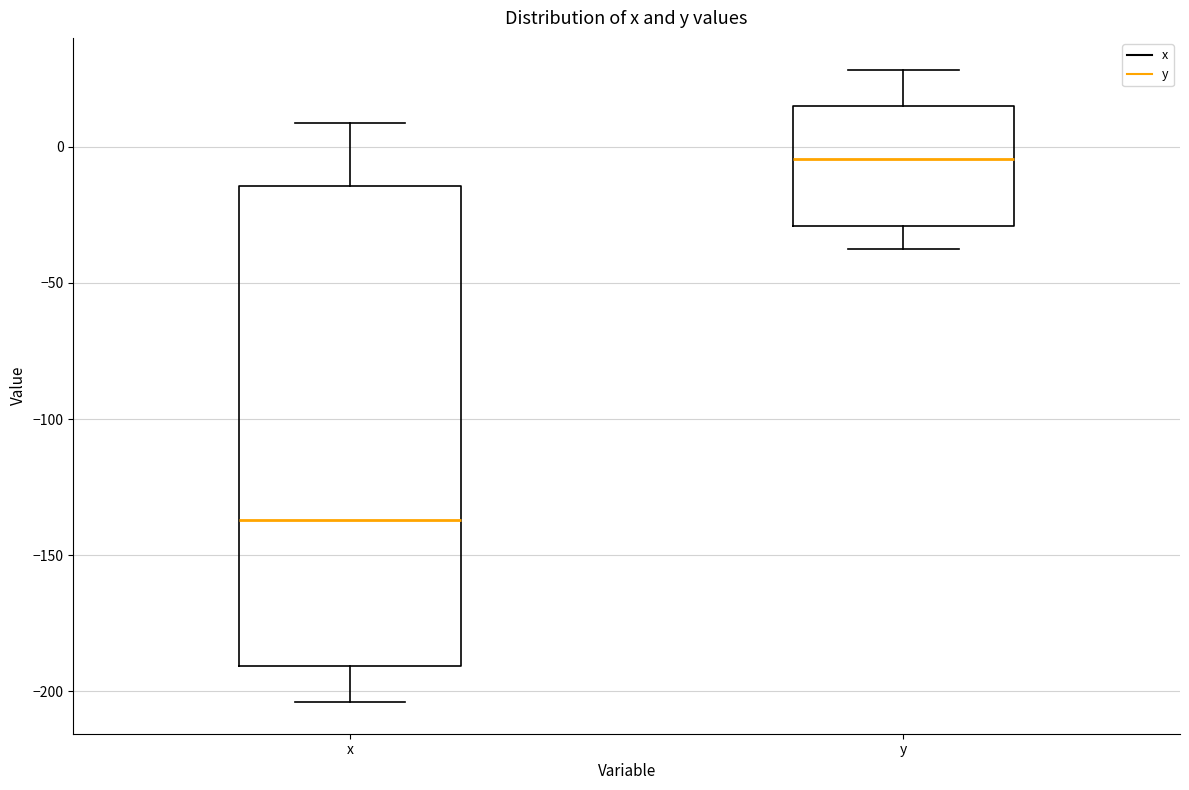

Reading left to right, read every box against the y-axis: the position of its median line, the range the box covers, and the ends of its whiskers. The values are not printed on the chart, so give them approximately, as read against the axis.

x: median -135, box -190 to -15, whiskers -205 to 10
y: median -5, box -30 to 15, whiskers -35 to 30